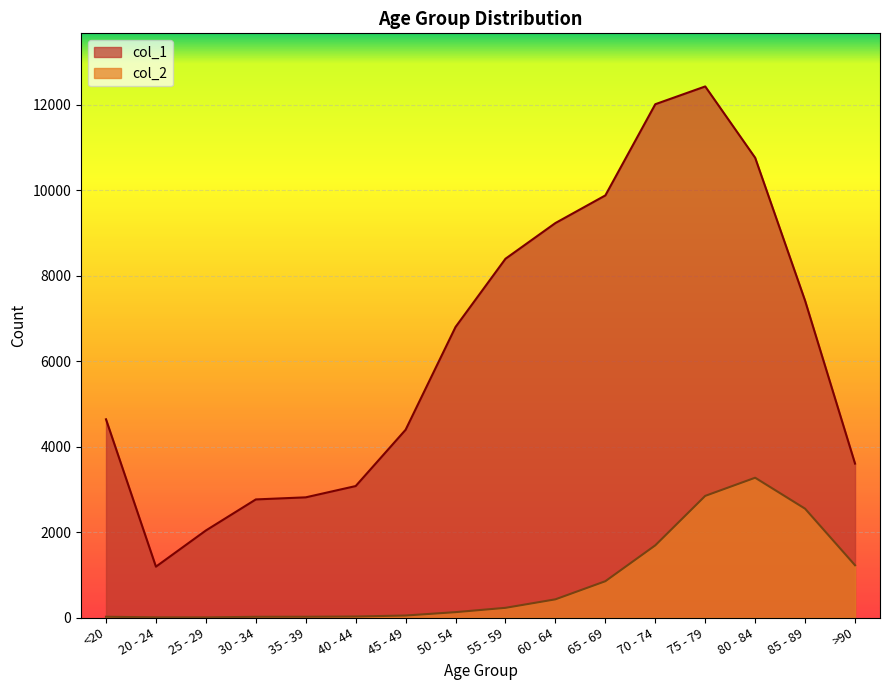

What is the average value of the col_2 series?

834